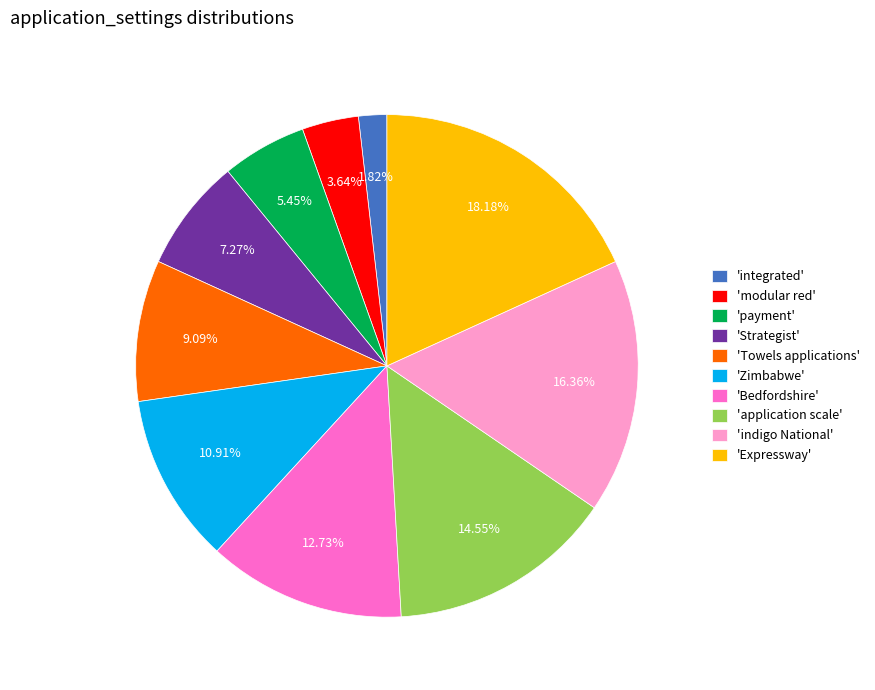

Which slice is the largest?

'Expressway'